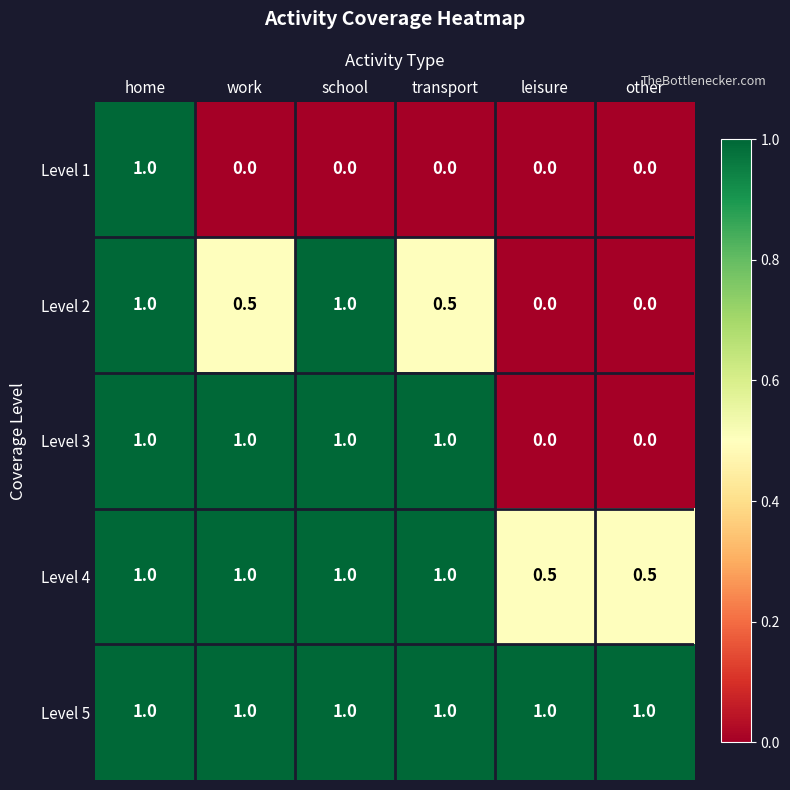

What is the sum of all Level 4 values?

5.0